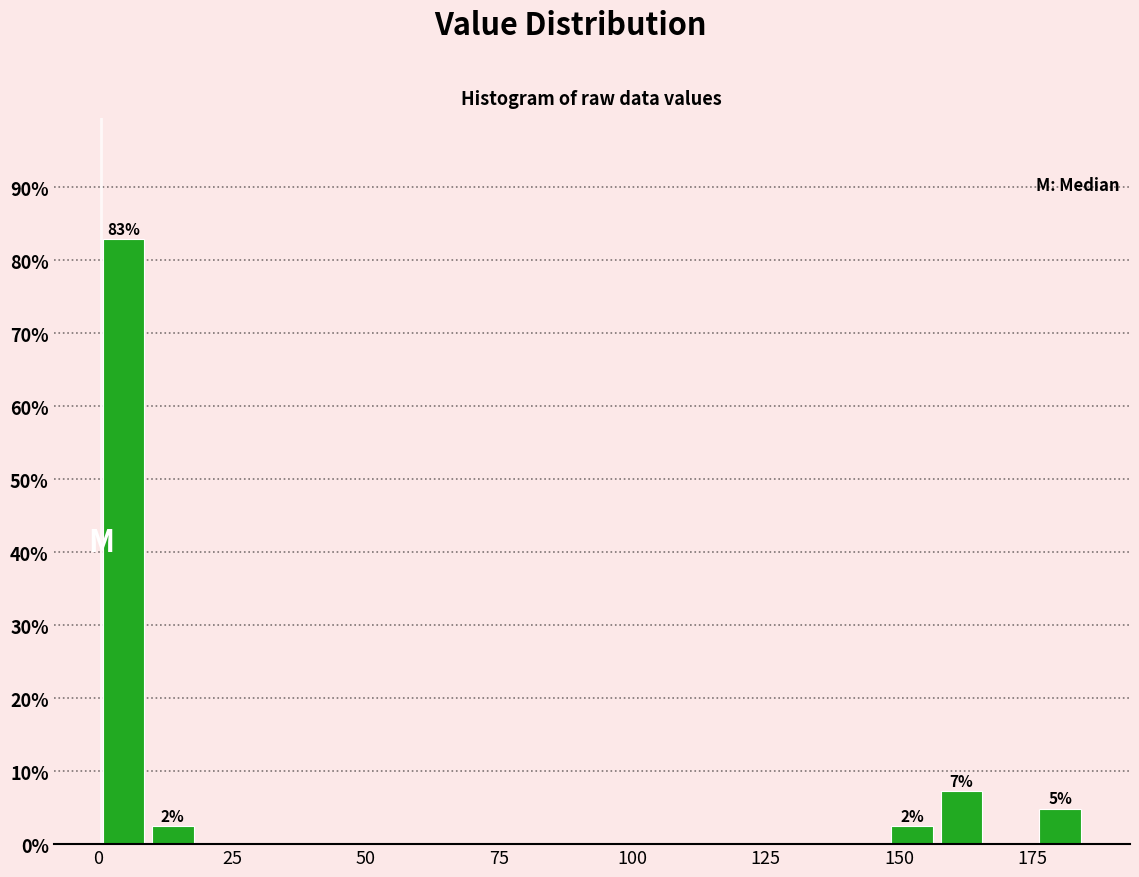

Around what value on the x-axis is the tallest bar? Give the approximate position of its centre, as read against the axis.

5